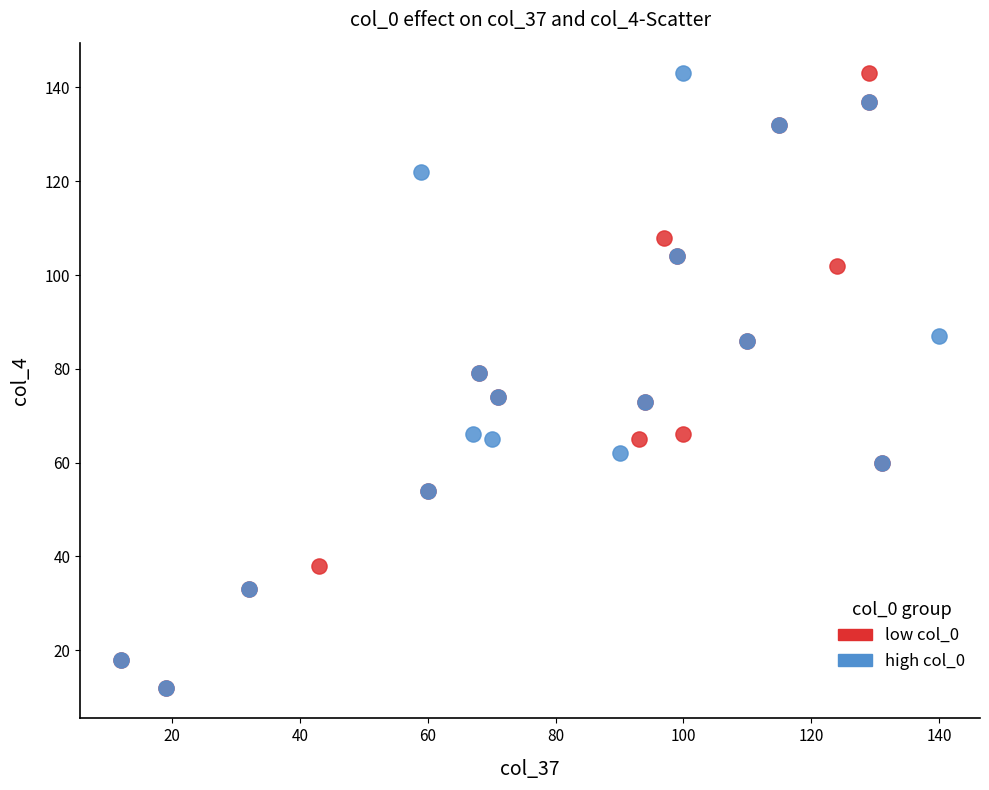

What are all the series names shown in the legend?

low col_0, high col_0